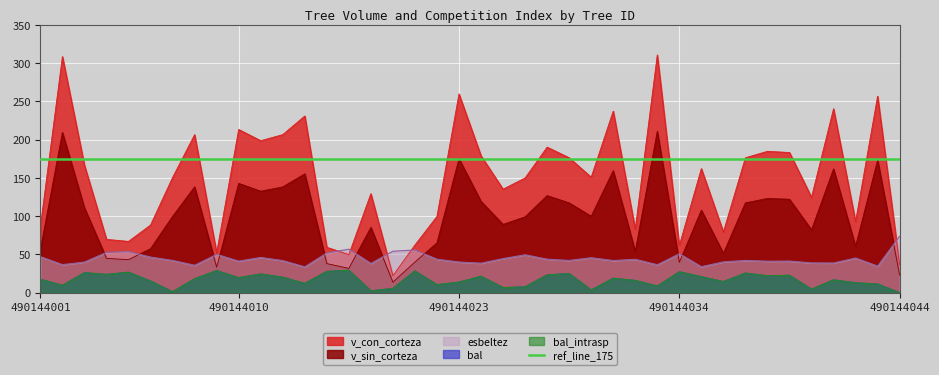

True or false: esbeltez and bal_intrasp intersect in this chart.

False